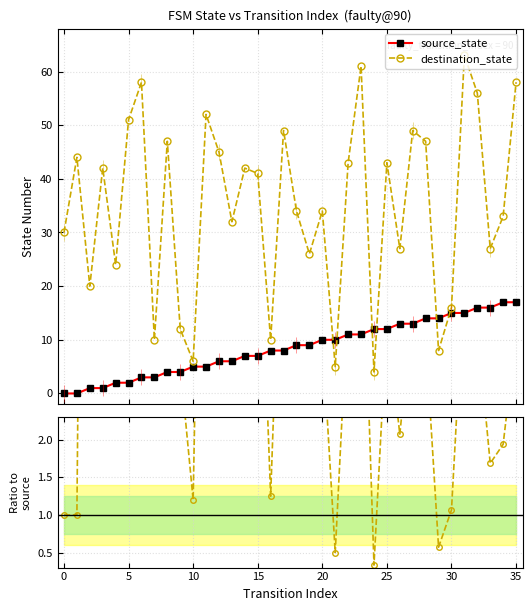

Which series has the widest spread of values?

destination_state